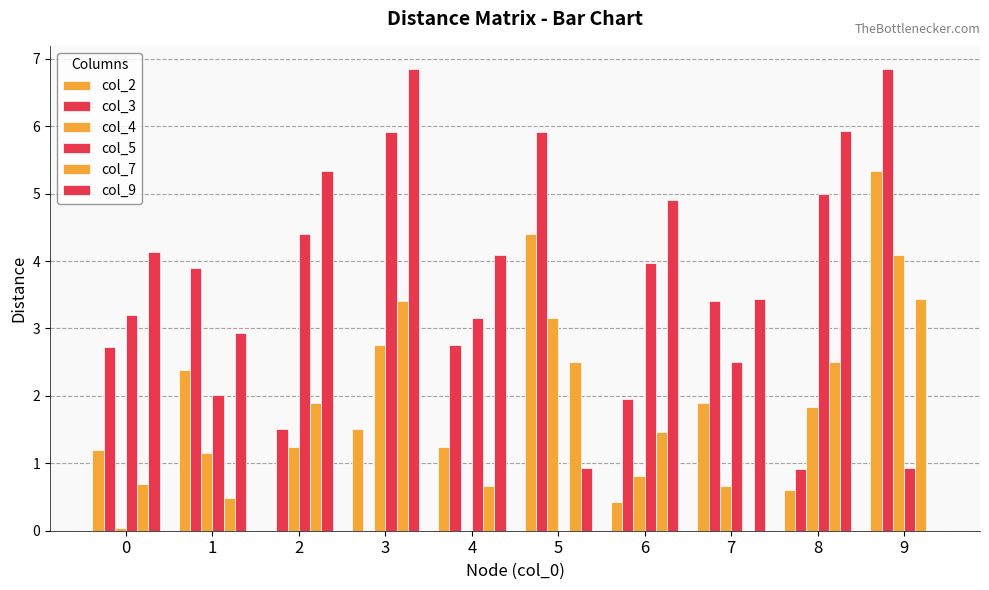

At which label does col_3 reach its minimum?

3